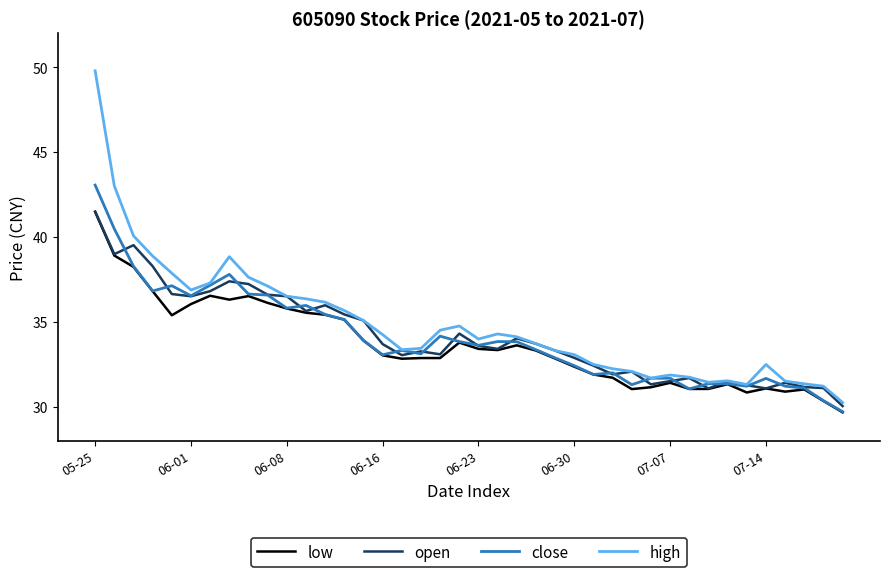

Count the number of categories in the chart.

40